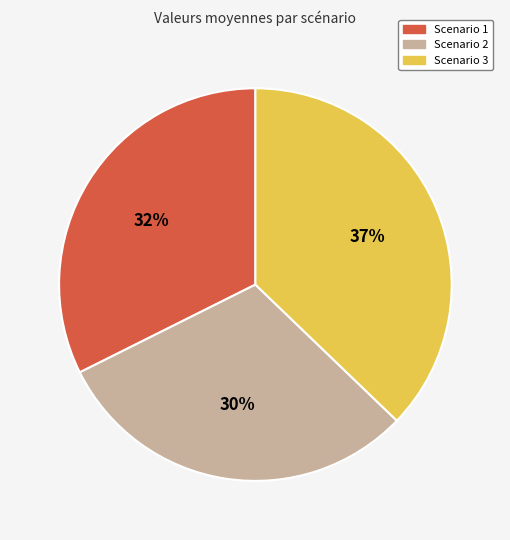

Which slice is the largest?

Scenario 3